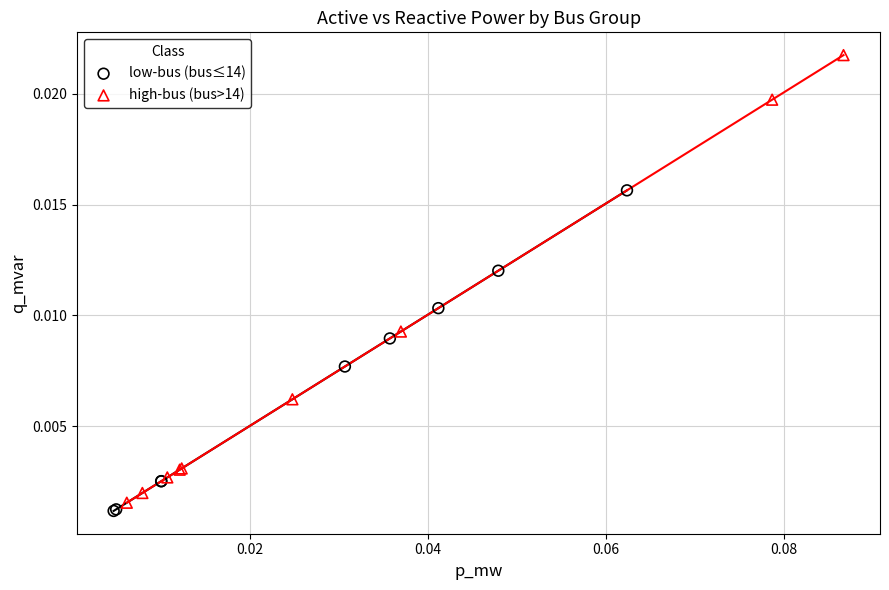

Which series has the widest spread of Y values?

high-bus (bus>14)